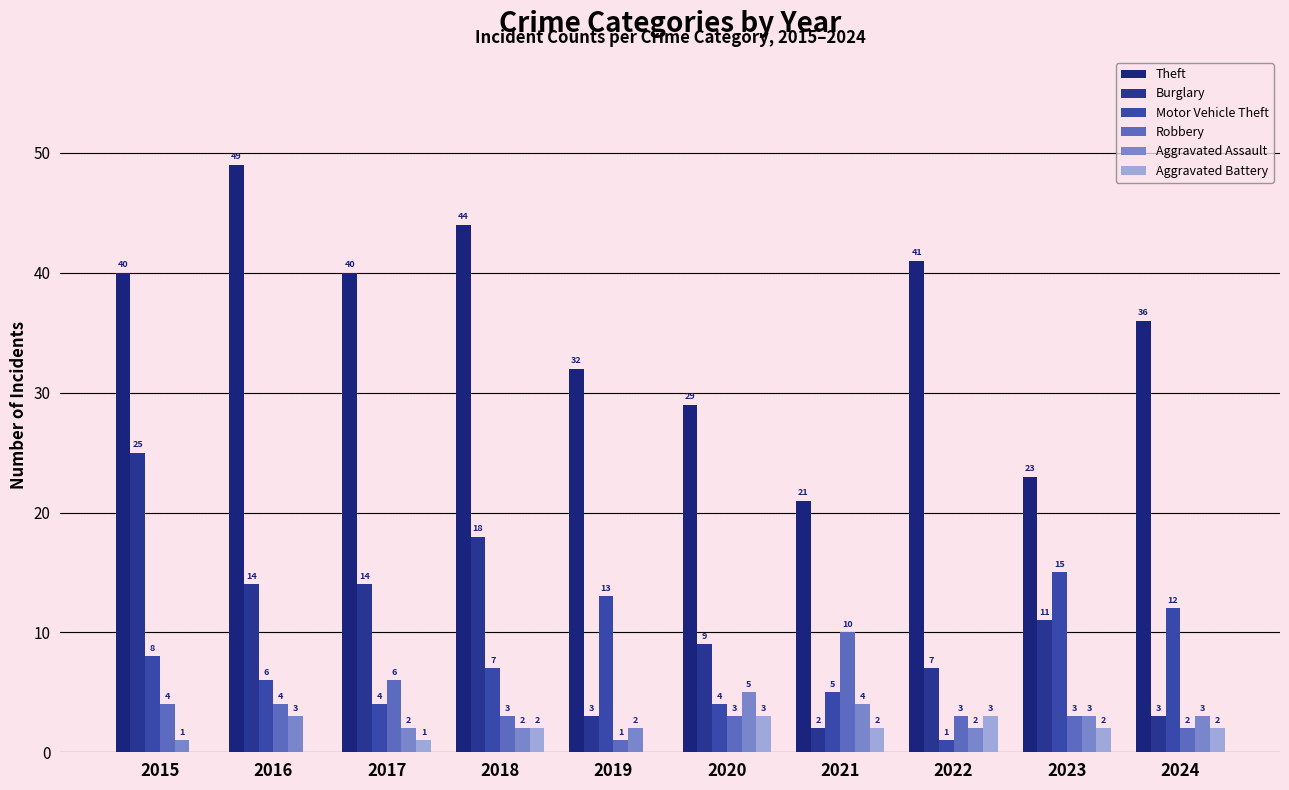

What is the spread (max minus min) of values at 2023?

21